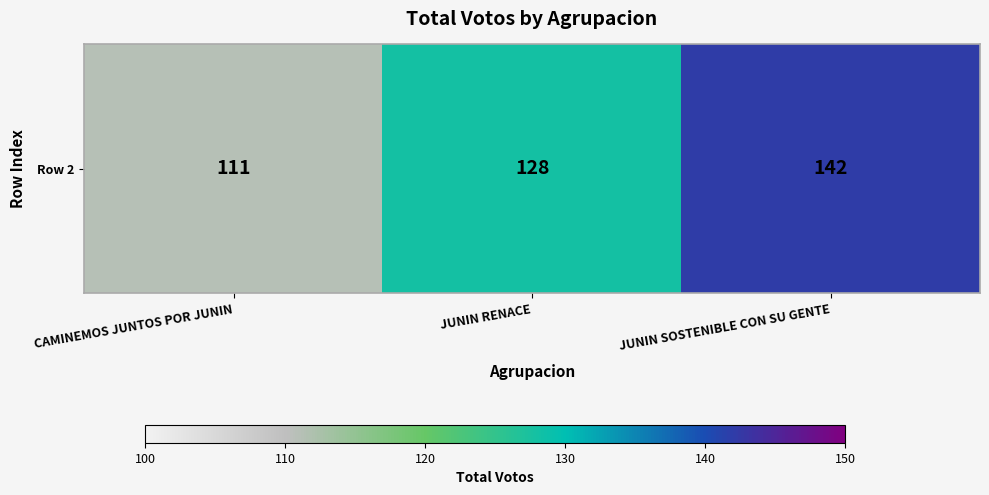

The chart shows a value of 47 at JUNIN SOSTENIBLE CON SU GENTE. True or false?

False